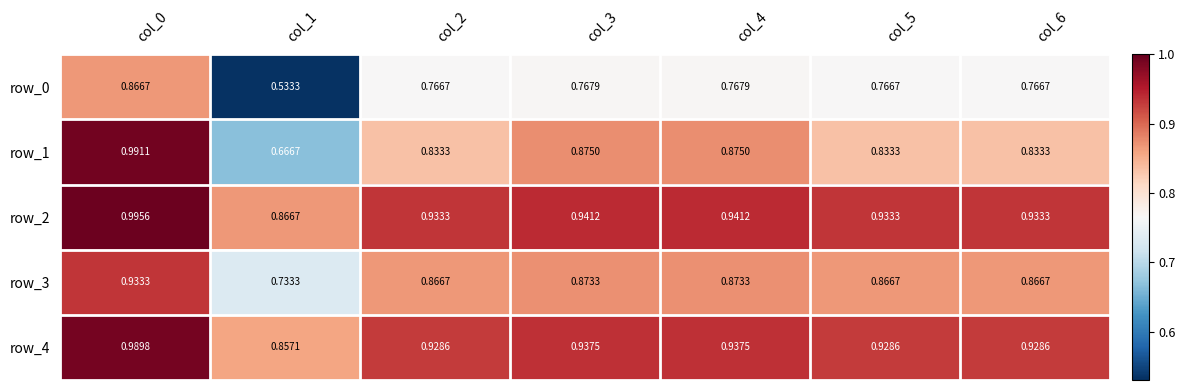

At how many categories does at least one series exceed 0?

7